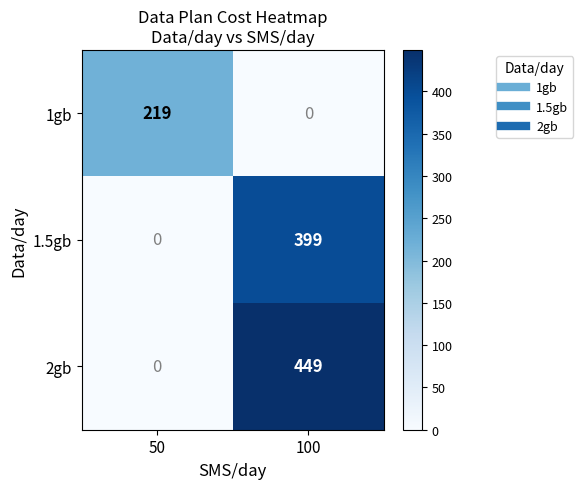

Reading left to right, extract all data points from this chart.

1gb: 219	0
1.5gb: 0	399
2gb: 0	449